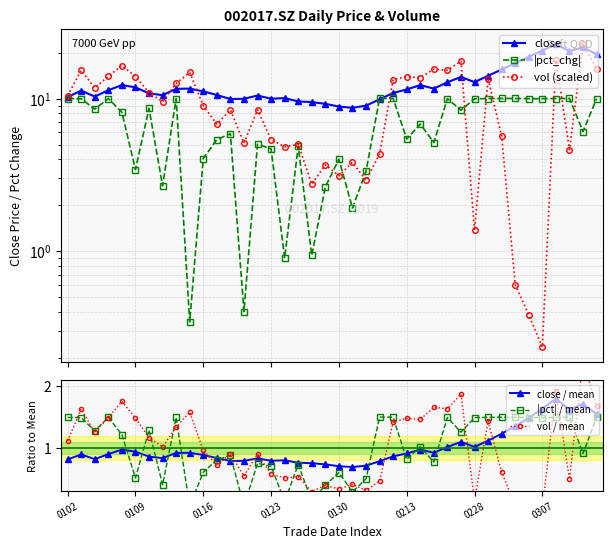

What is the lowest value of the close / mean series?

0.7